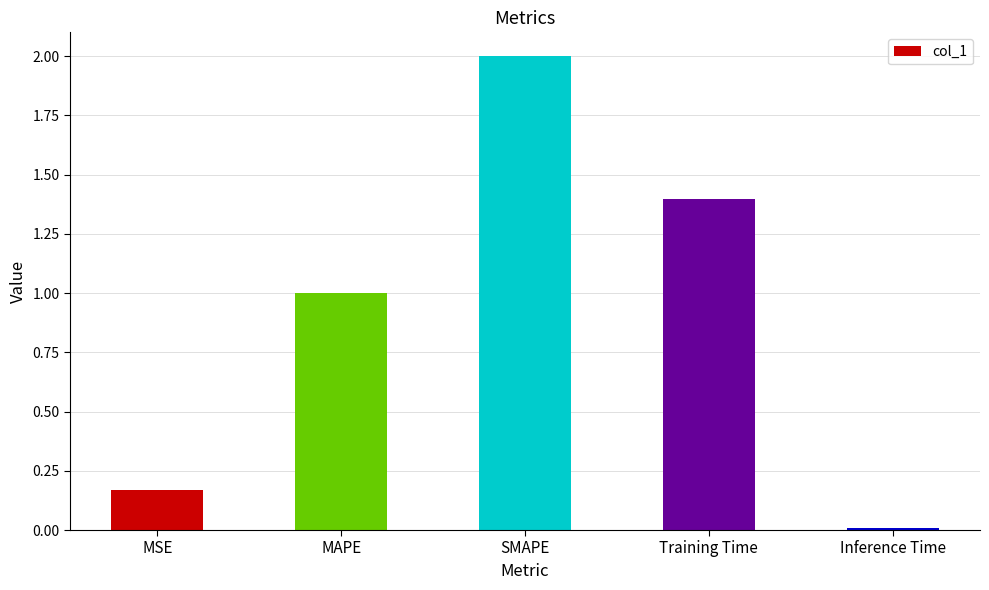

What is the maximum value shown in the chart?

2.0